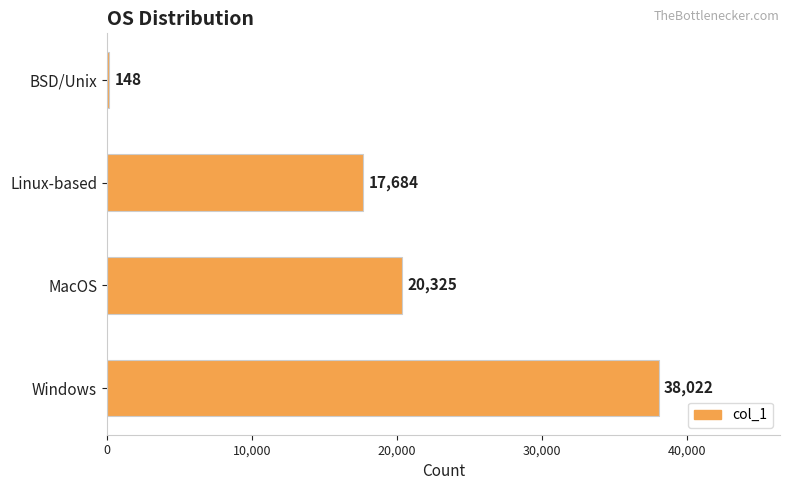

What is the value of the 3rd bar from the top?

20325